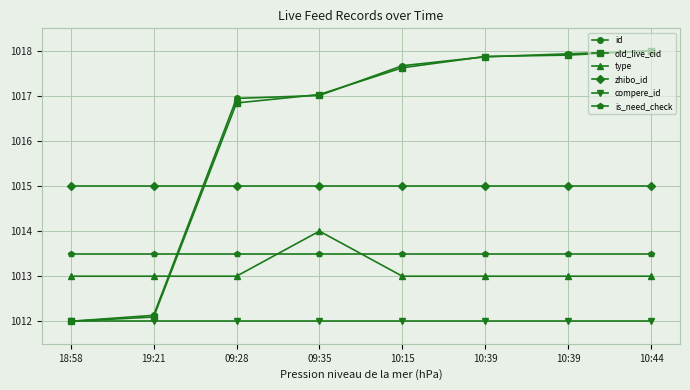

Reading right to left, extract all data points from this chart.

id: 10:44=1018.0	10:39=1017.9	10:39=1017.9	10:15=1017.7	09:35=1017.0	09:28=1016.9	19:21=1012.1	18:58=1012.0
old_live_cid: 10:44=1018.0	10:39=1017.9	10:39=1017.9	10:15=1017.6	09:35=1017.0	09:28=1016.8	19:21=1012.1	18:58=1012.0
type: 10:44=1013.0	10:39=1013.0	10:39=1013.0	10:15=1013.0	09:35=1014.0	09:28=1013.0	19:21=1013.0	18:58=1013.0
zhibo_id: 10:44=1015.0	10:39=1015.0	10:39=1015.0	10:15=1015.0	09:35=1015.0	09:28=1015.0	19:21=1015.0	18:58=1015.0
compere_id: 10:44=1012.0	10:39=1012.0	10:39=1012.0	10:15=1012.0	09:35=1012.0	09:28=1012.0	19:21=1012.0	18:58=1012.0
is_need_check: 10:44=1013.5	10:39=1013.5	10:39=1013.5	10:15=1013.5	09:35=1013.5	09:28=1013.5	19:21=1013.5	18:58=1013.5